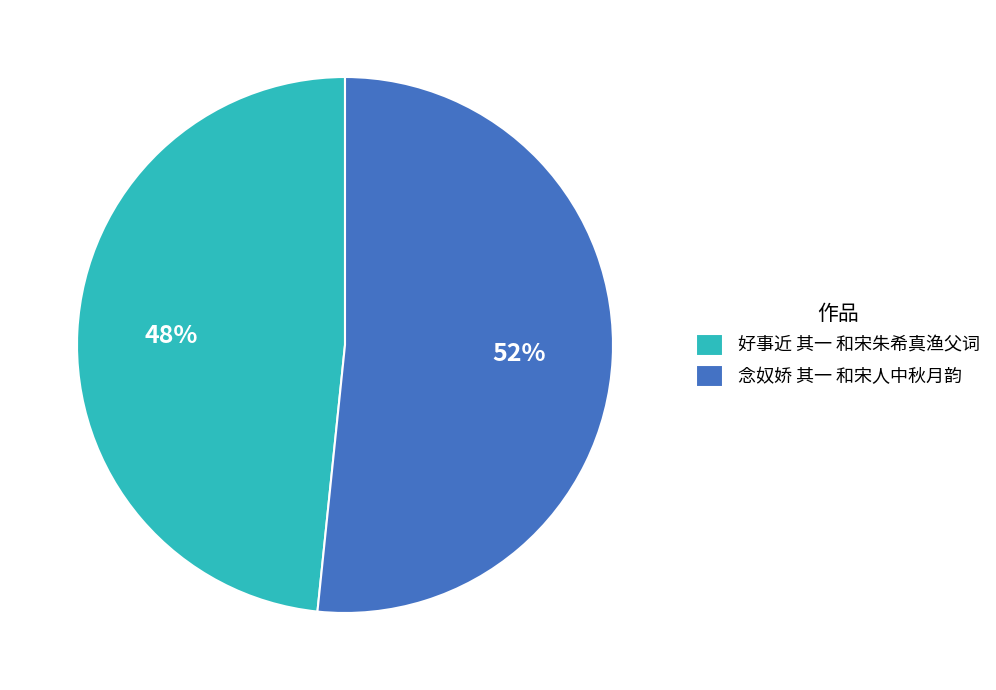

Between 好事近 其一 和宋朱希真渔父词 and 念奴娇 其一 和宋人中秋月韵, which is larger?

念奴娇 其一 和宋人中秋月韵